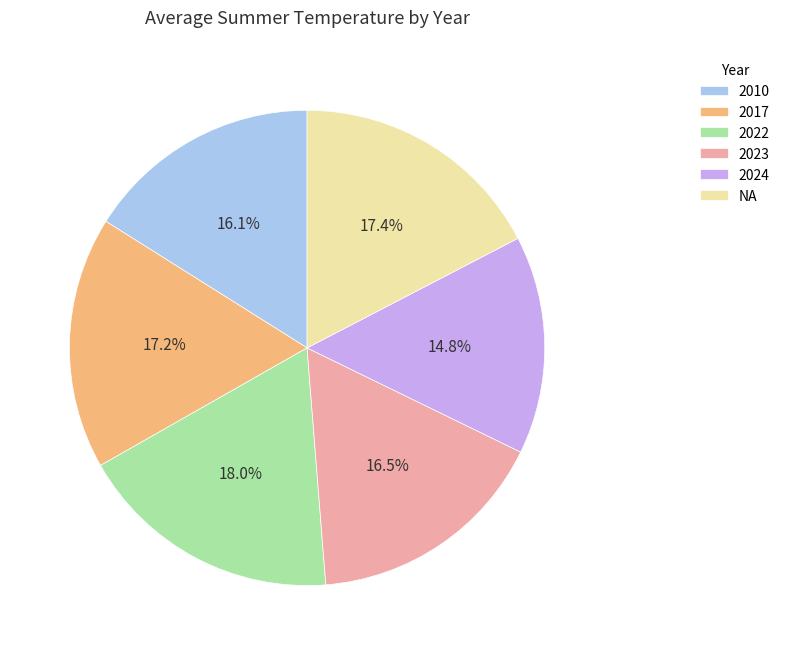

The 2022 slice represents 32% of the pie. True or false?

False